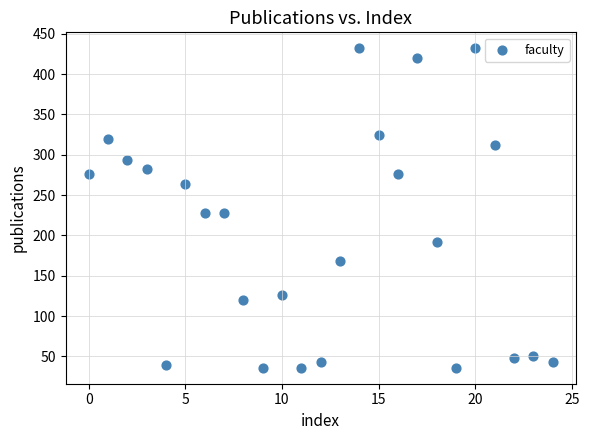

What is the range of Y values (max minus min)?

396